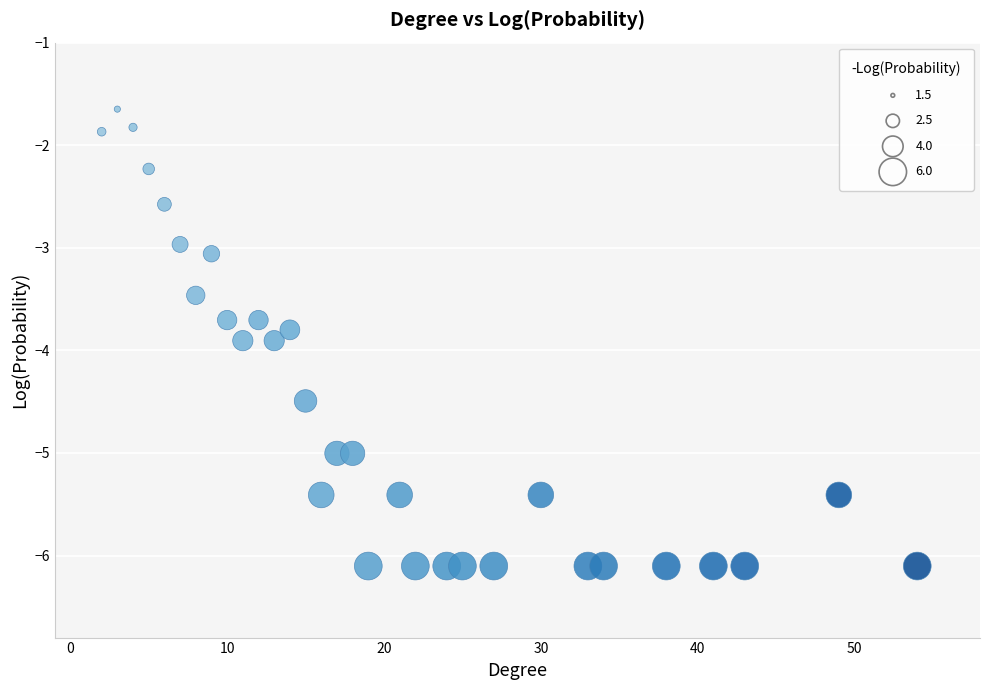

What is the range of Y values (max minus min)?

4.5